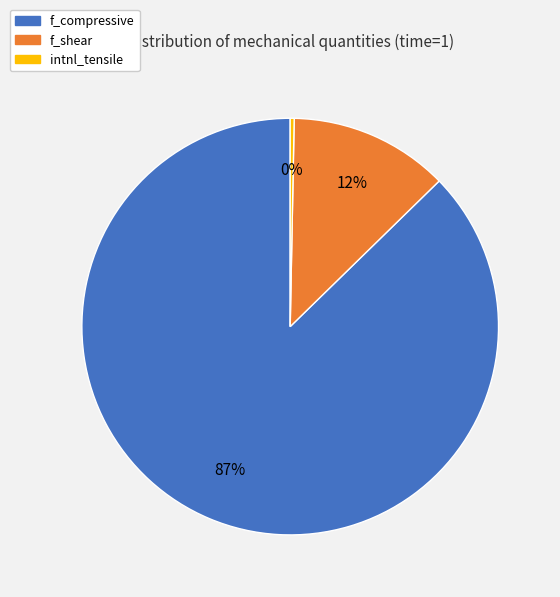

Does any single category account for the majority?

Yes